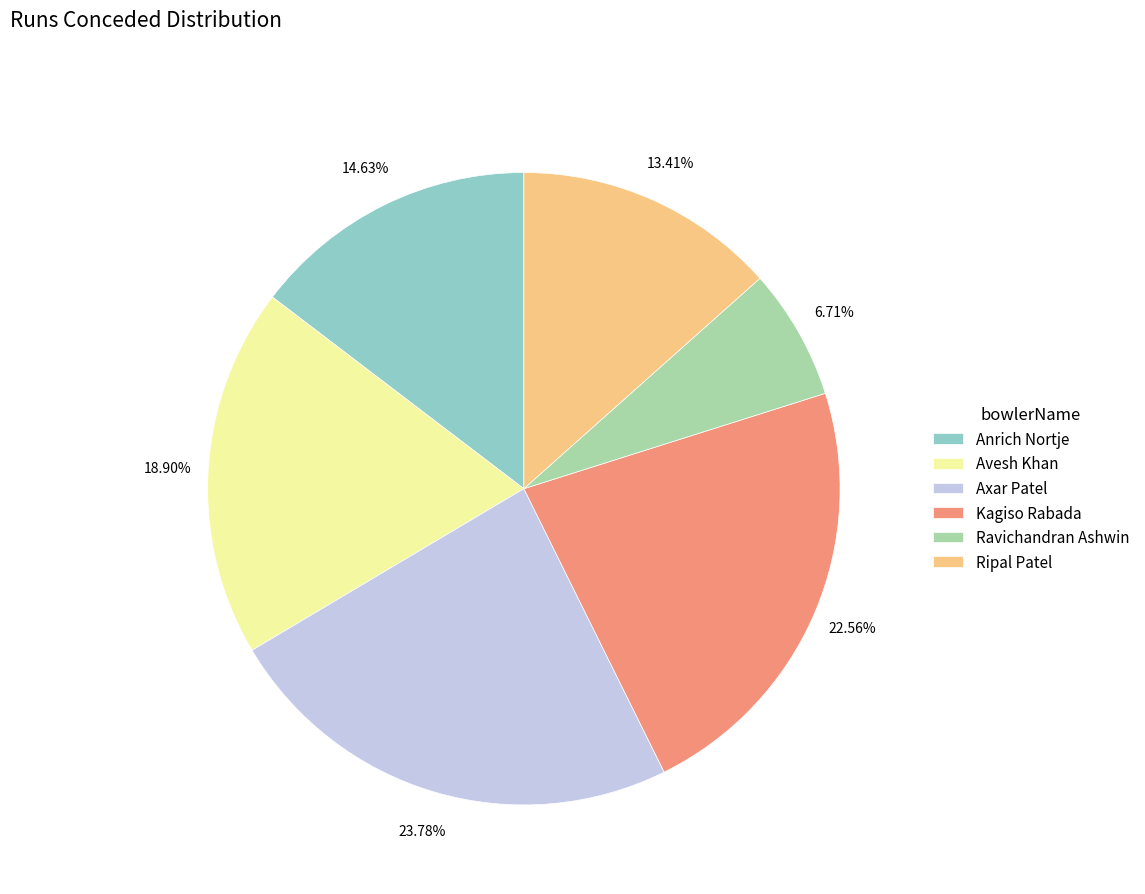

The Axar Patel slice represents 24% of the pie. True or false?

True